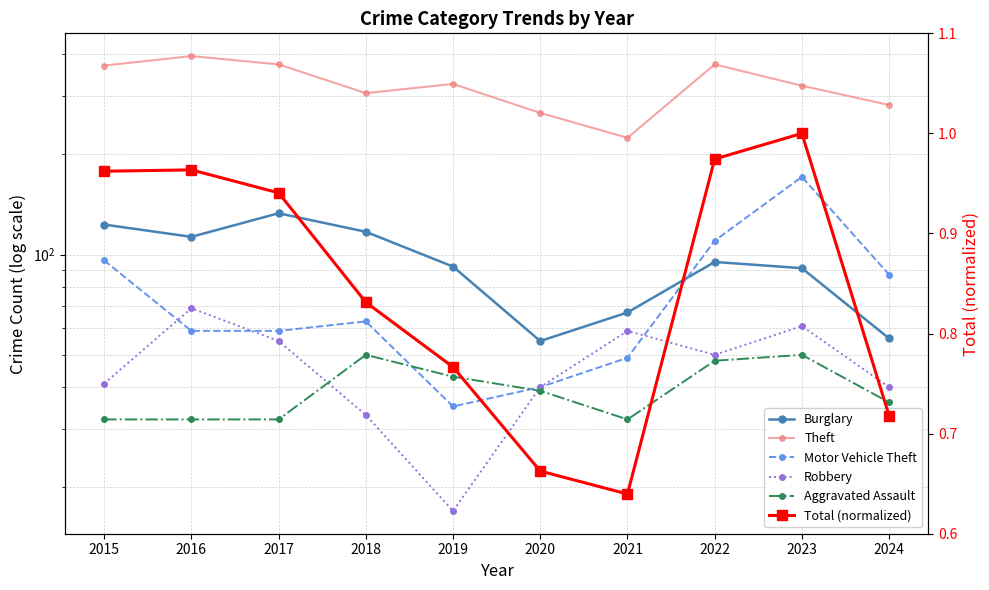

How many lines are shown in the chart?

6